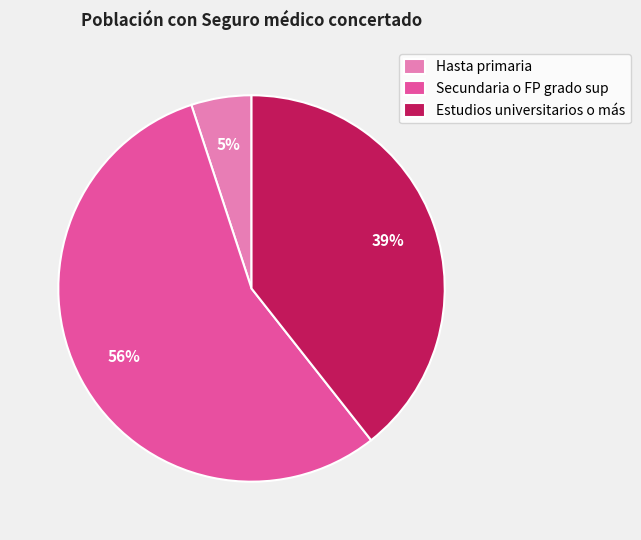

Does Estudios universitarios o más account for over 50% of the chart?

No